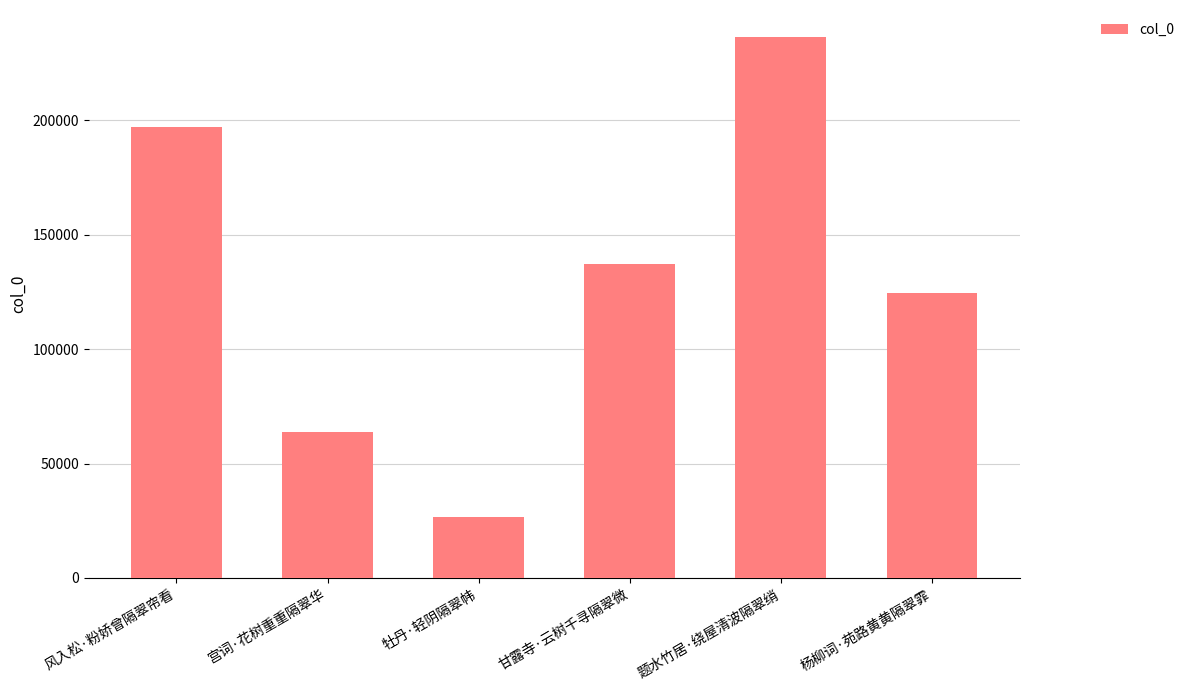

What is the ratio of the value at 风入松·粉娇曾隔翠帘看 to the value at 牡丹·轻阴隔翠帏?

7.4